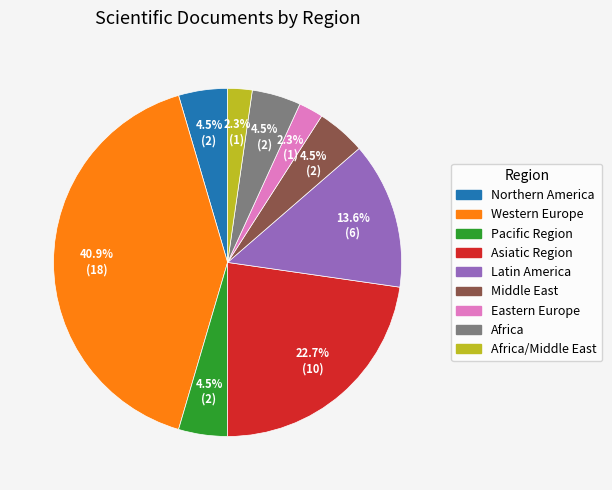

Is there a majority slice in this chart?

No